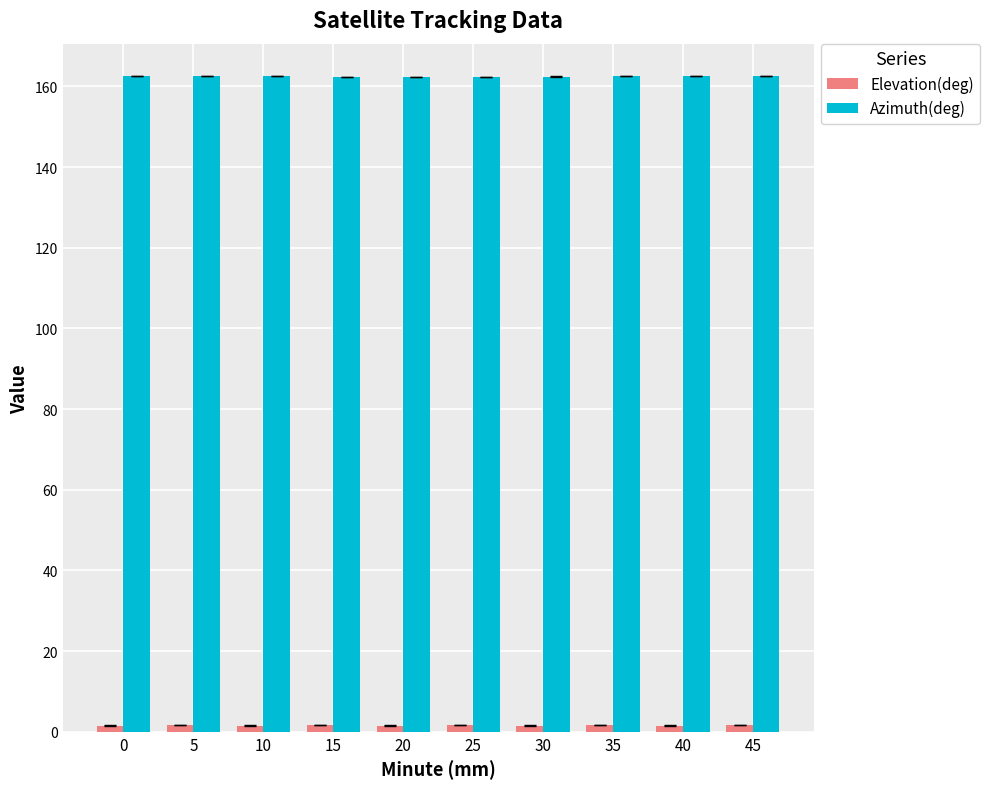

What is the sum of all Azimuth(deg) values?

1624.4